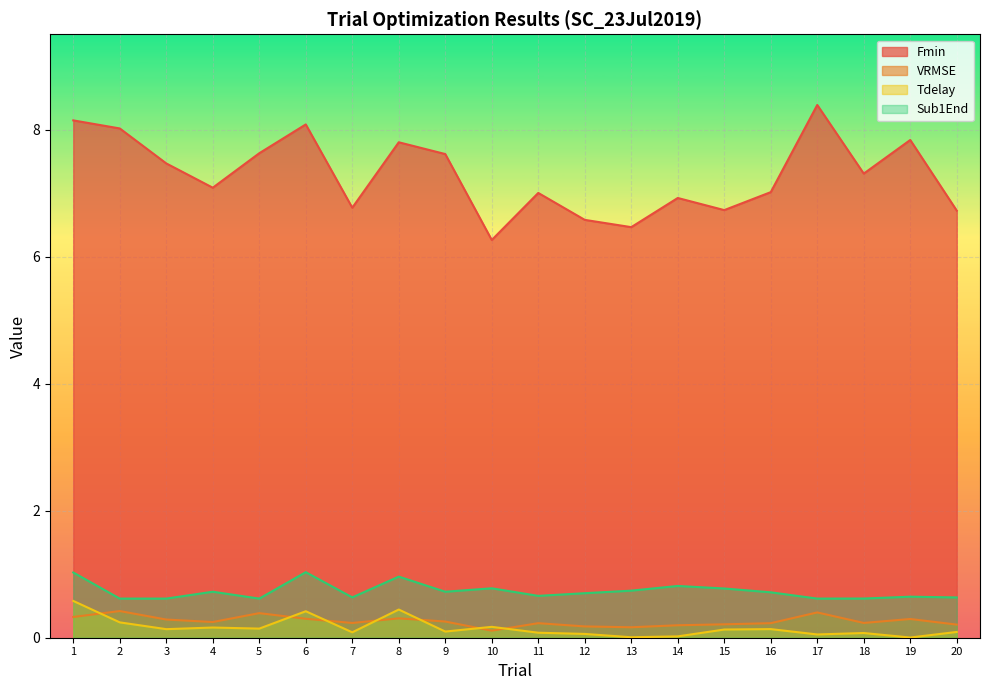

At 19, list the series in order from largest to smallest.

Fmin, Sub1End, VRMSE, Tdelay